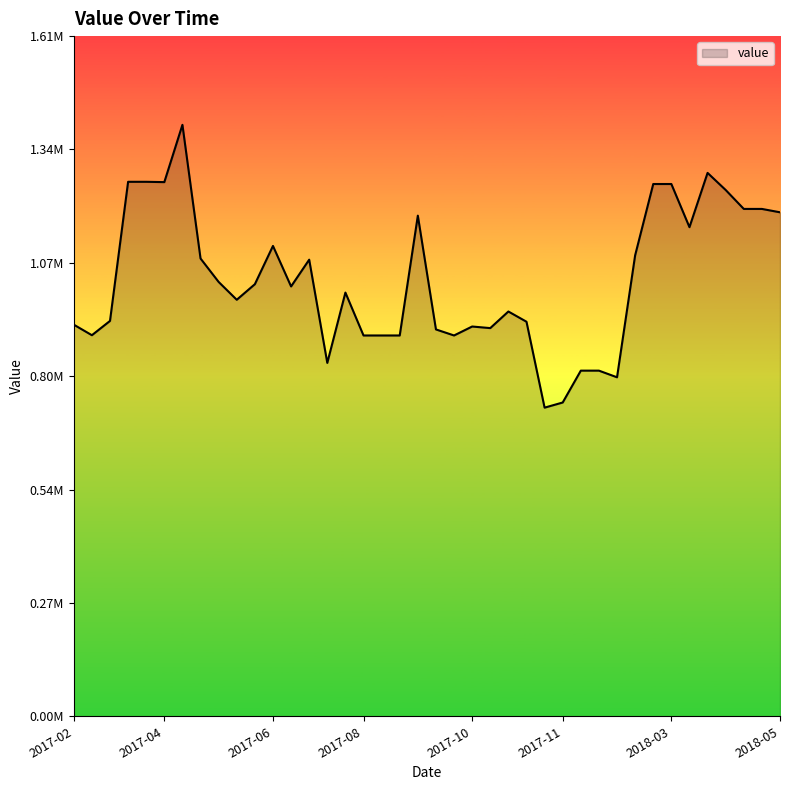

Does the chart display data point markers on the line(s)?

No